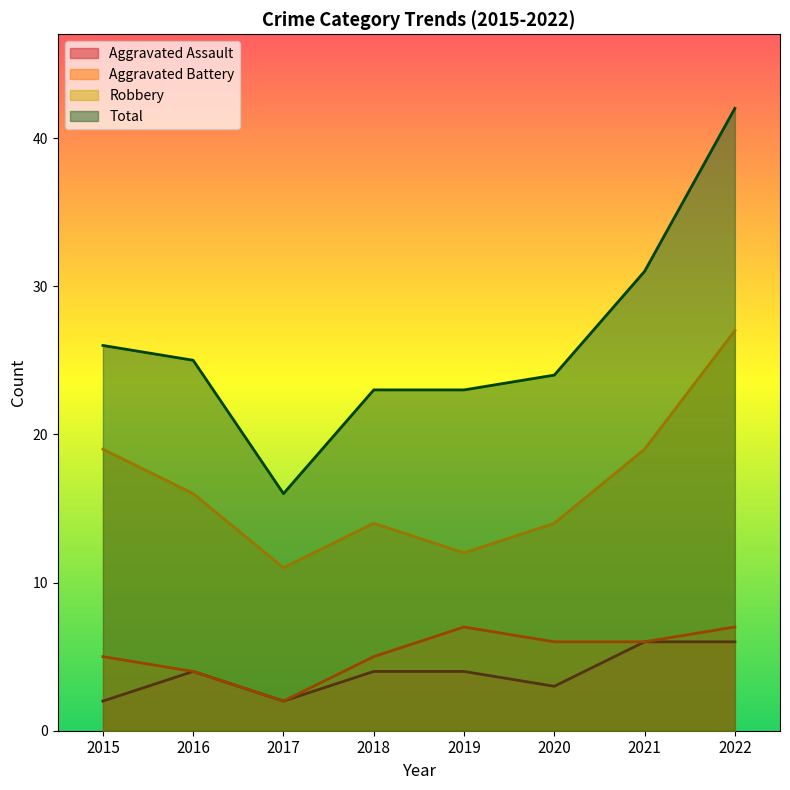

What is the average value of the Aggravated Battery series?

5